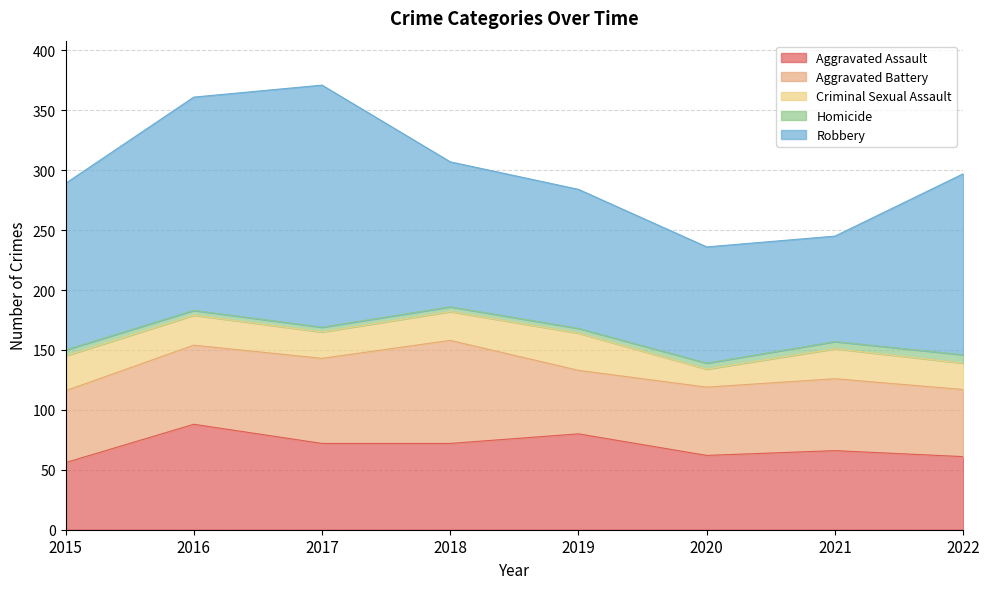

True or false: Robbery and Aggravated Battery intersect in this chart.

False